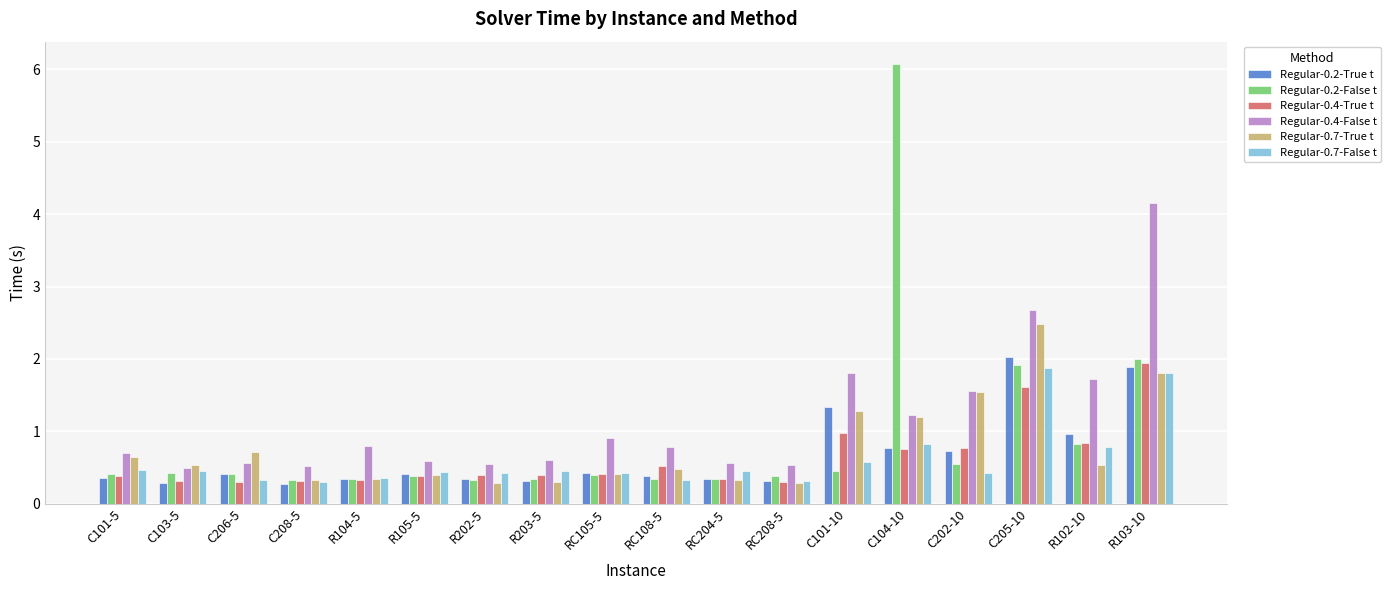

What are all the series names shown in the legend?

Regular-0.2-True t, Regular-0.2-False t, Regular-0.4-True t, Regular-0.4-False t, Regular-0.7-True t, Regular-0.7-False t